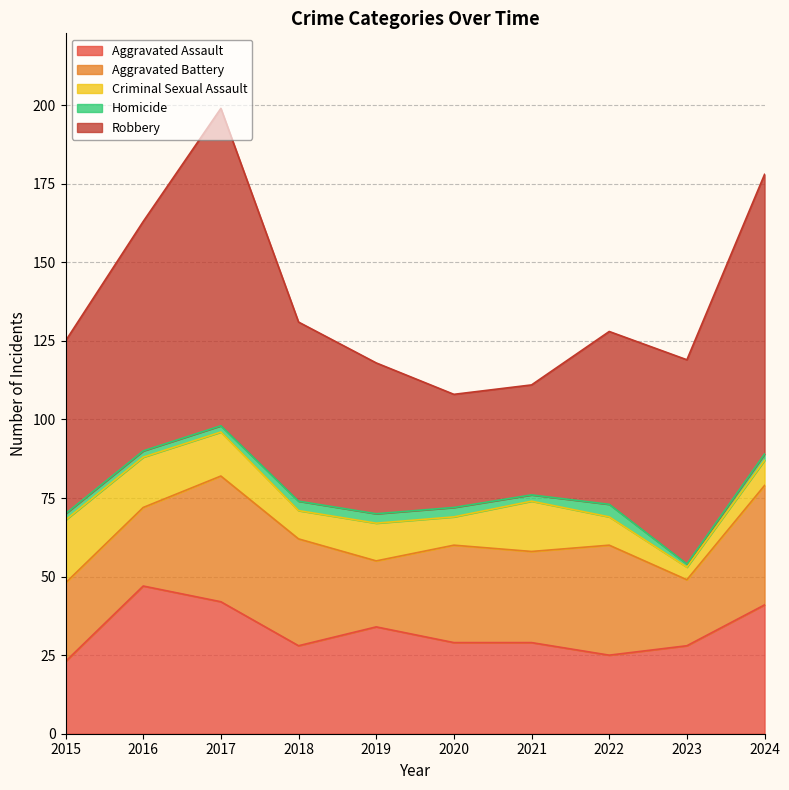

What is the value of the Aggravated Assault point at the 2nd from the left?

47